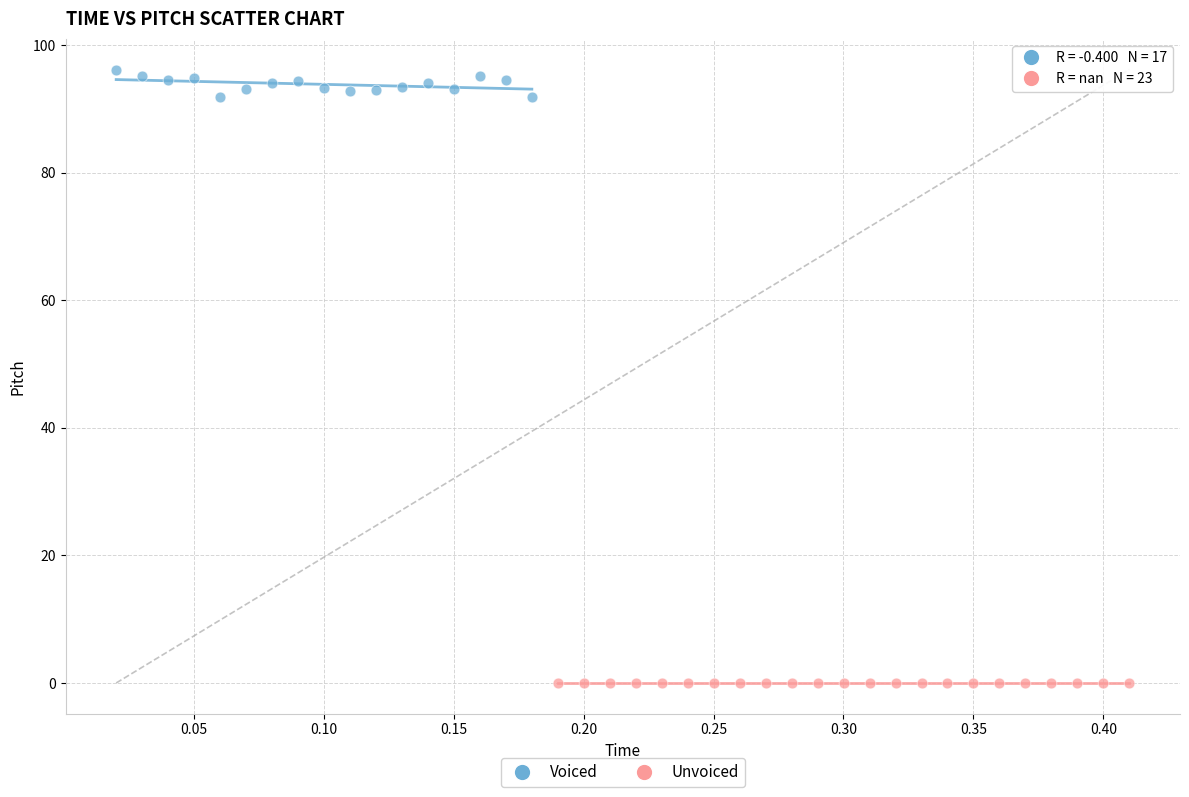

Which series contains the lowest Y value?

Unvoiced